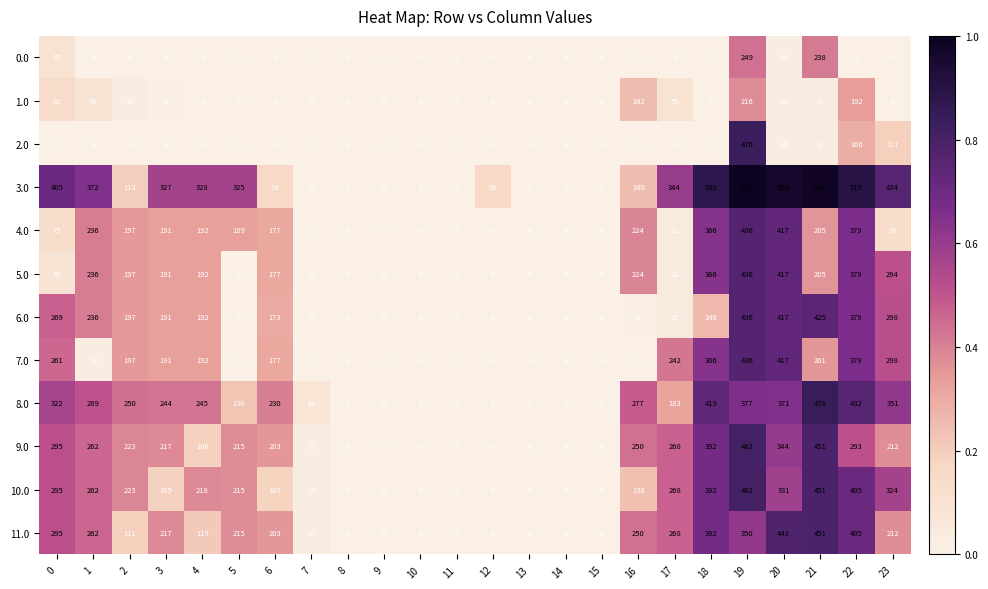

Which series changed the most between 11 and 12?

3.0